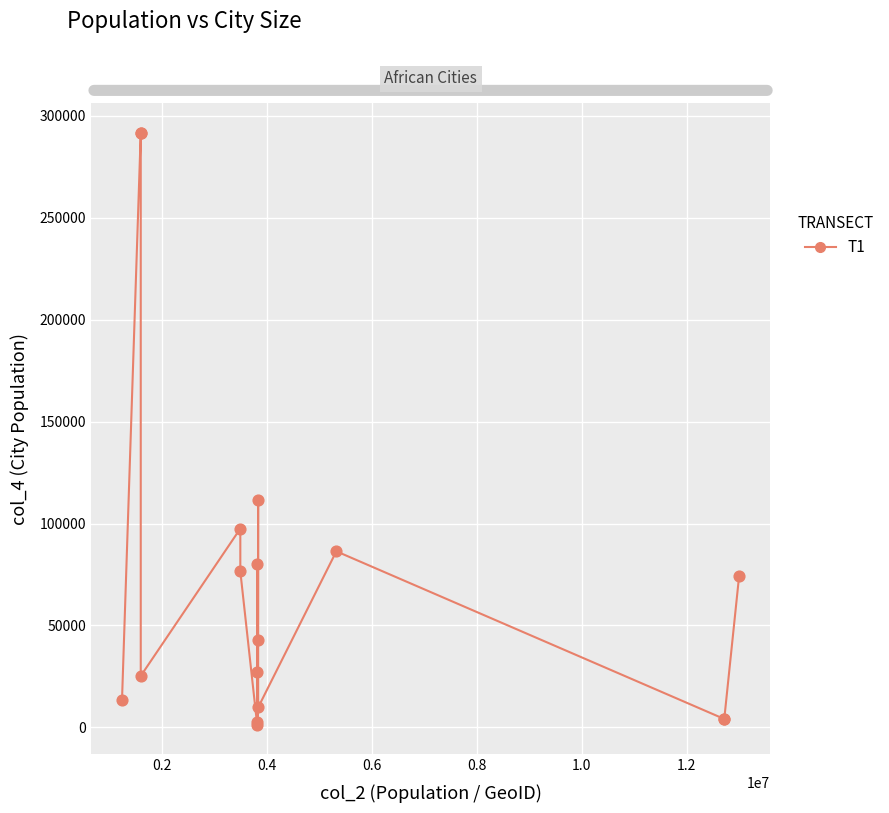

What is the maximum value shown in the chart?

291649